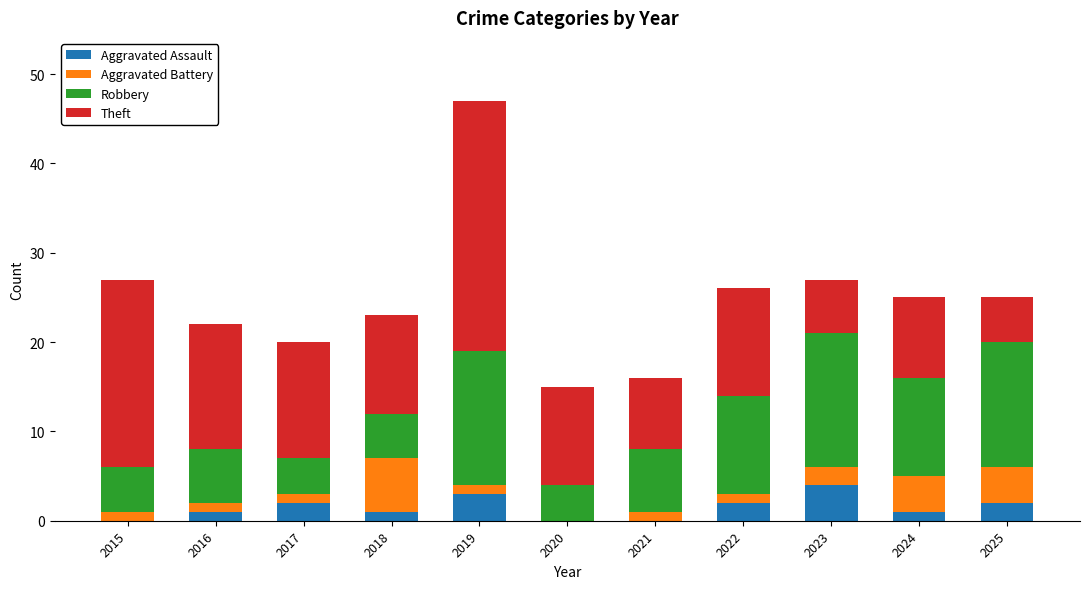

What is the maximum value for Aggravated Assault?

4